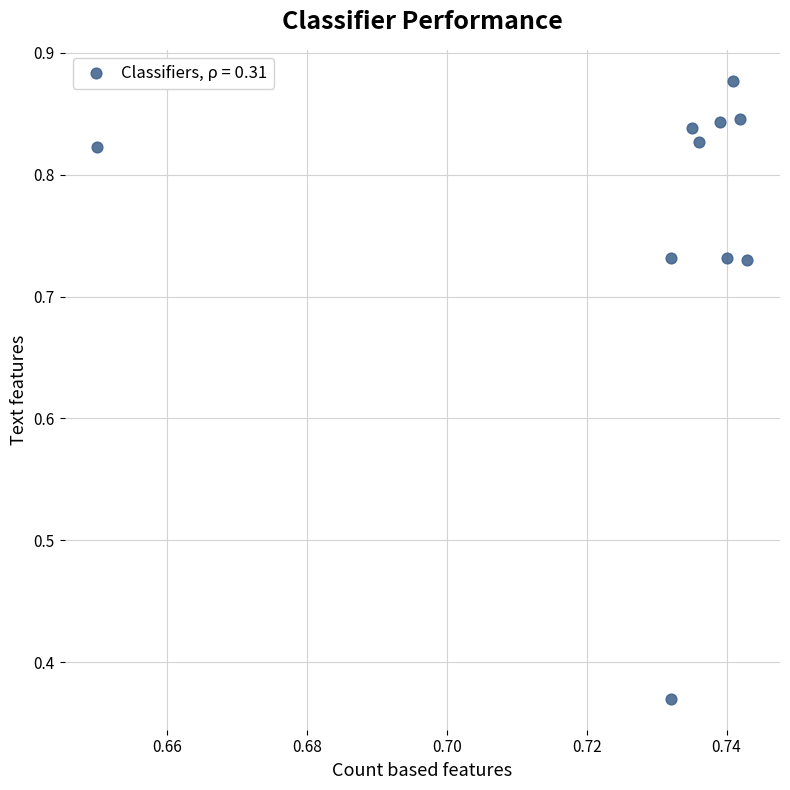

What is the range of Y values (max minus min)?

0.5